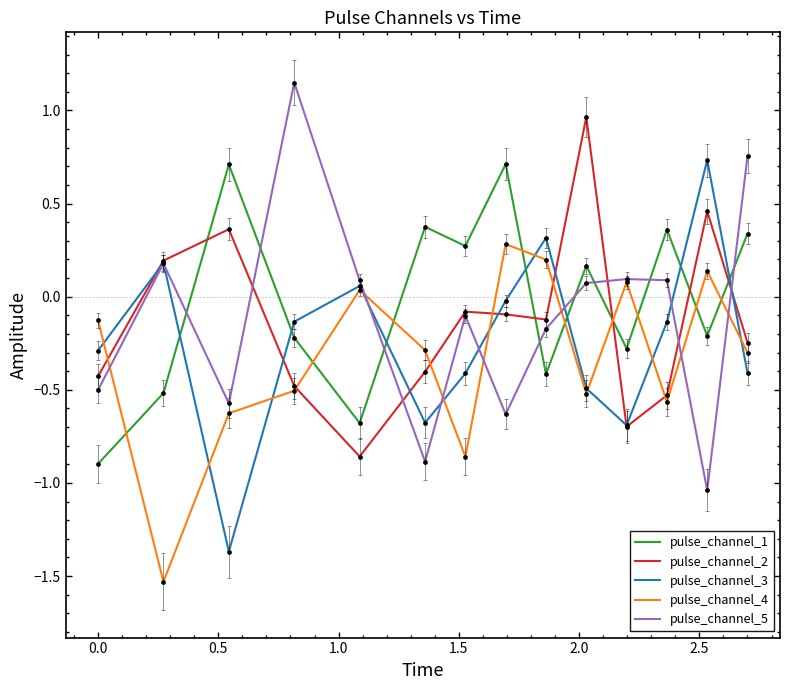

At how many categories does at least one series exceed 0?

13